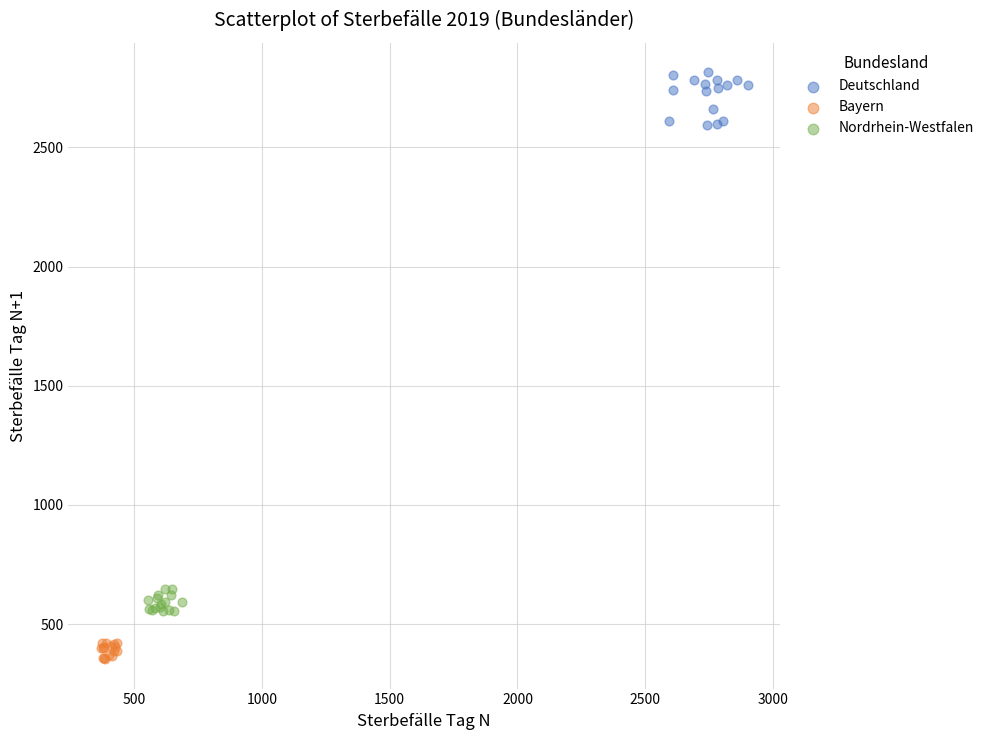

Which series reaches the minimum Y coordinate?

Bayern